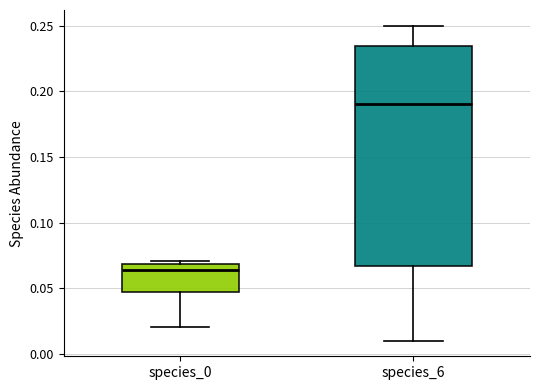

Which box is the tallest, from its lower edge to its upper edge?

species_6